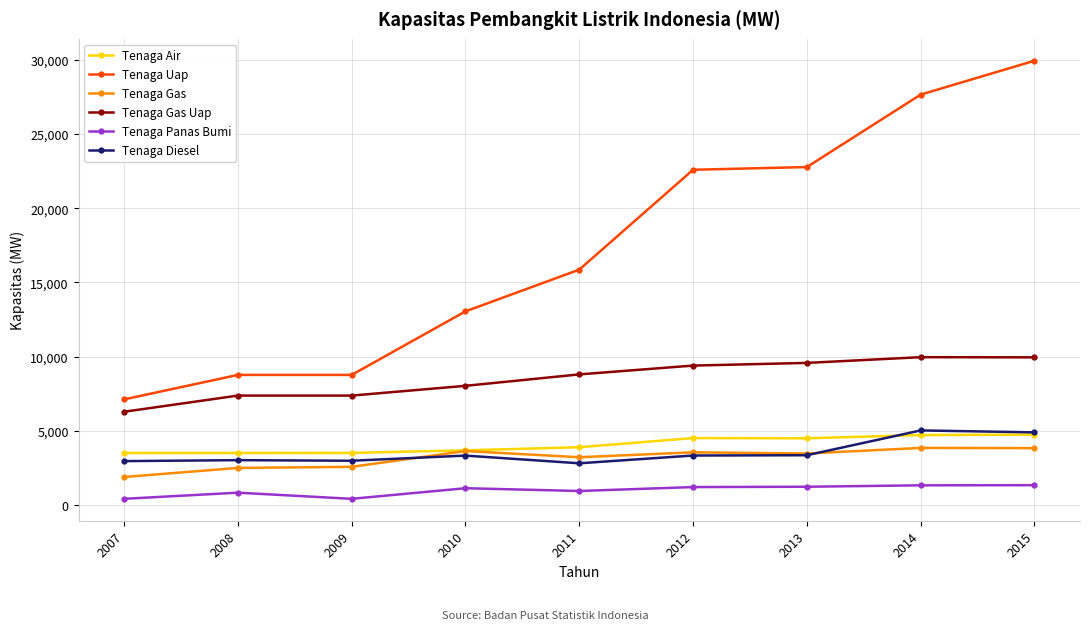

What is the total value across all series at 2012?

44577